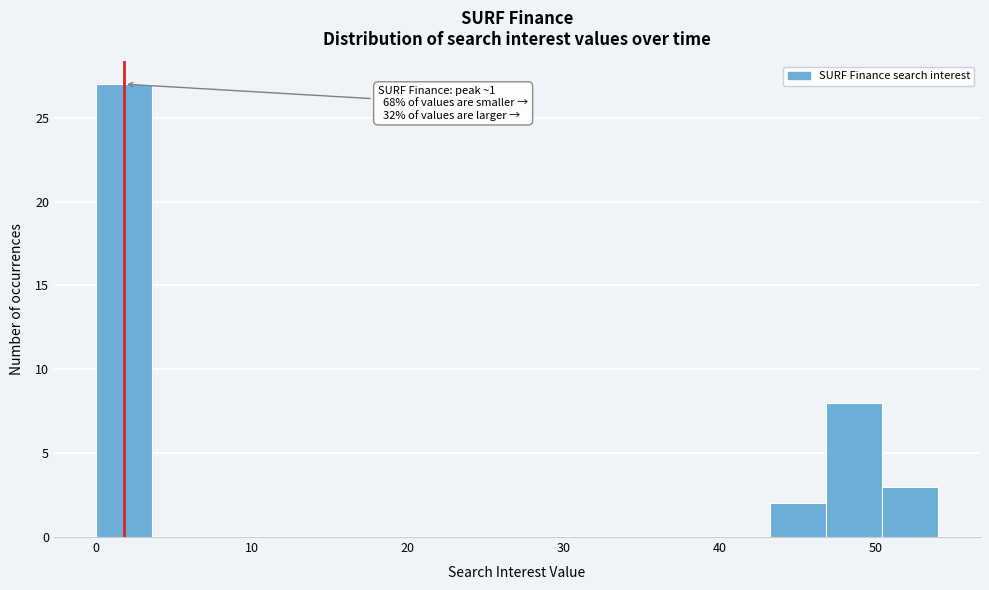

Around what value on the x-axis is the tallest bar? Give the approximate position of its centre, as read against the axis.

2